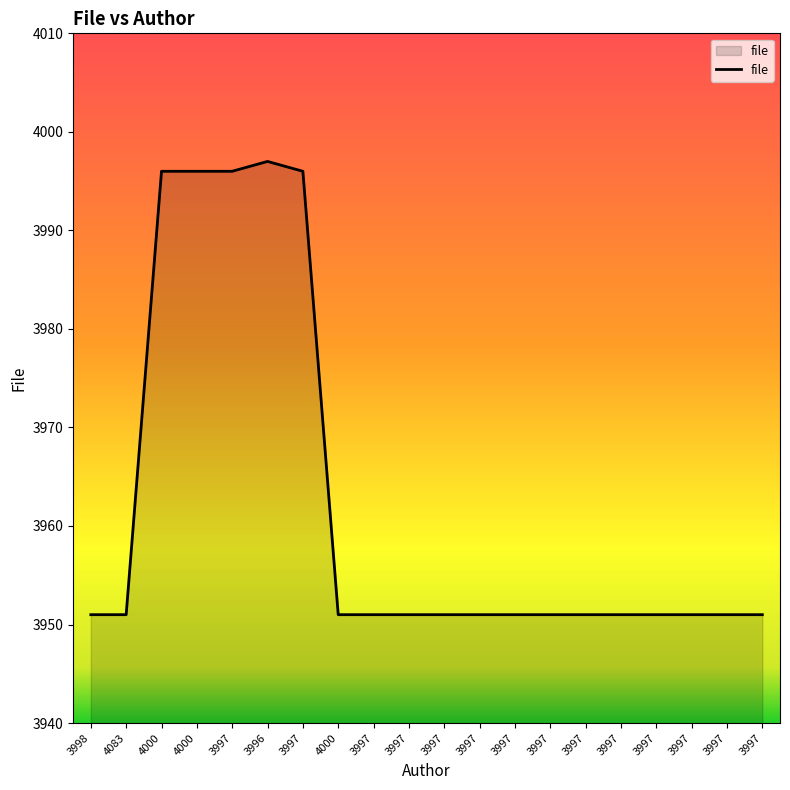

How many interior local peaks (higher than both neighbors) does the data have?

1